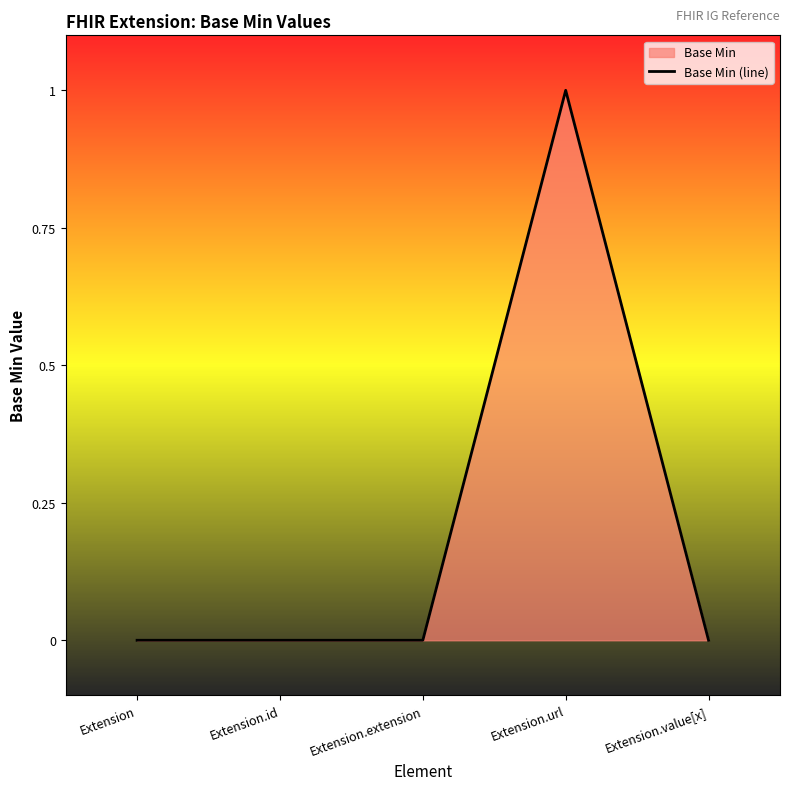

Between Extension.extension and Extension.value[x], which is larger?

Extension.extension